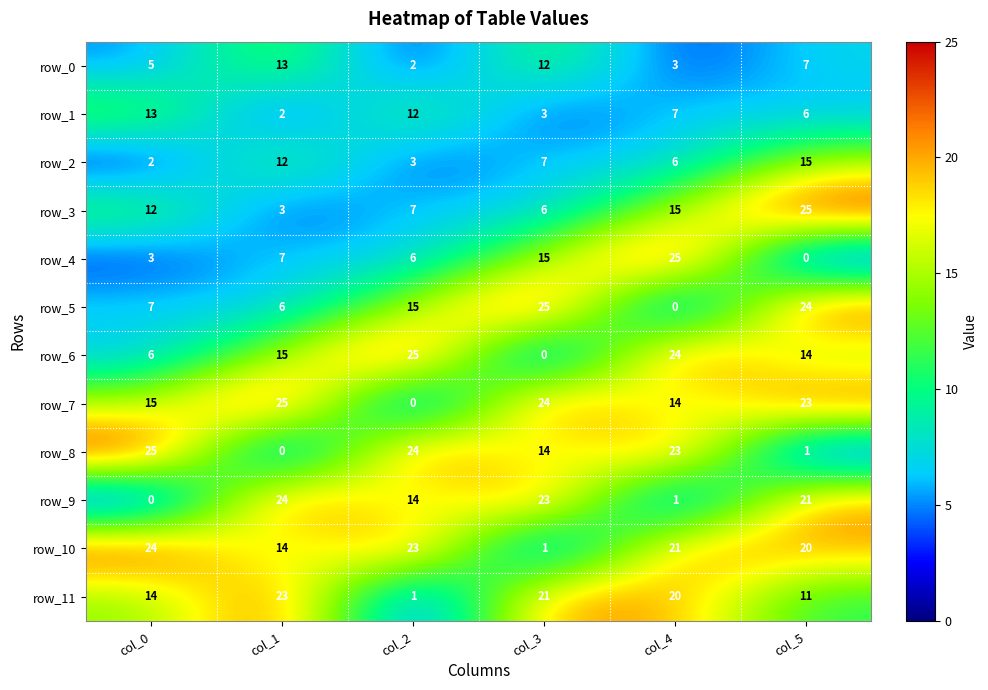

Which series has the largest total across all categories?

row_10